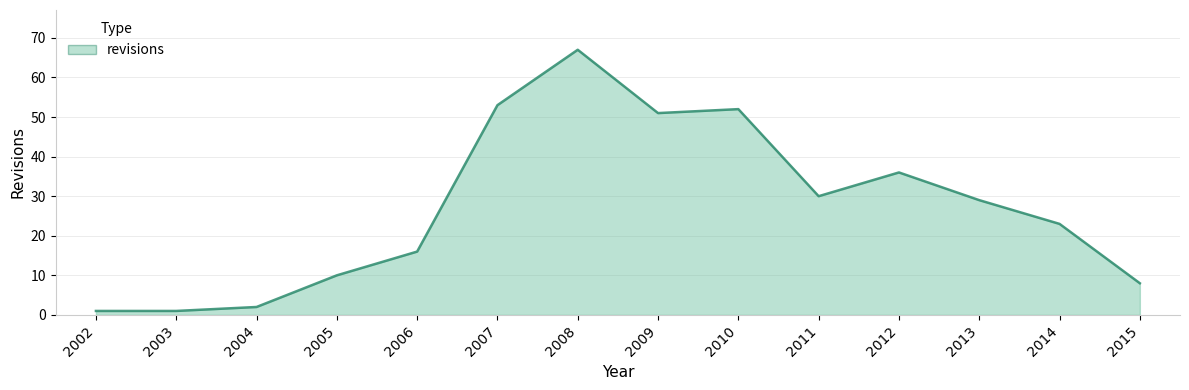

Approximately how many times larger is the value at 2011 compared to 2007?

0.6